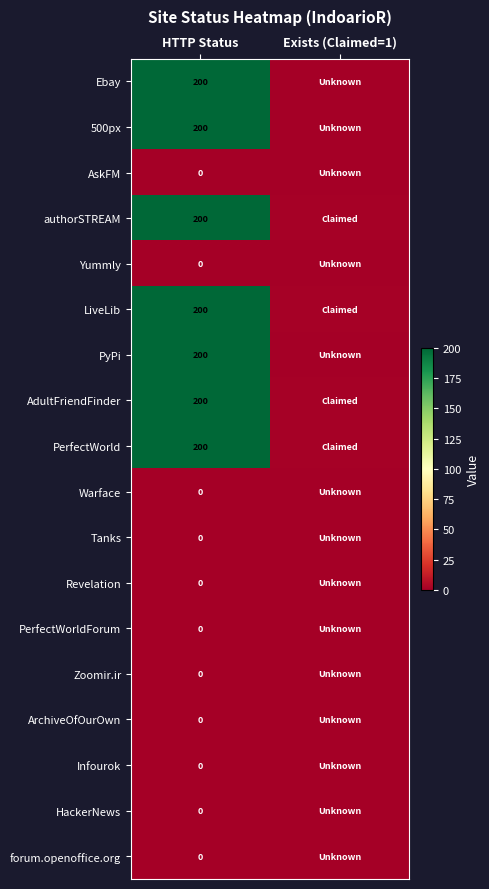

What is the spread (max minus min) of values at HTTP Status?

200